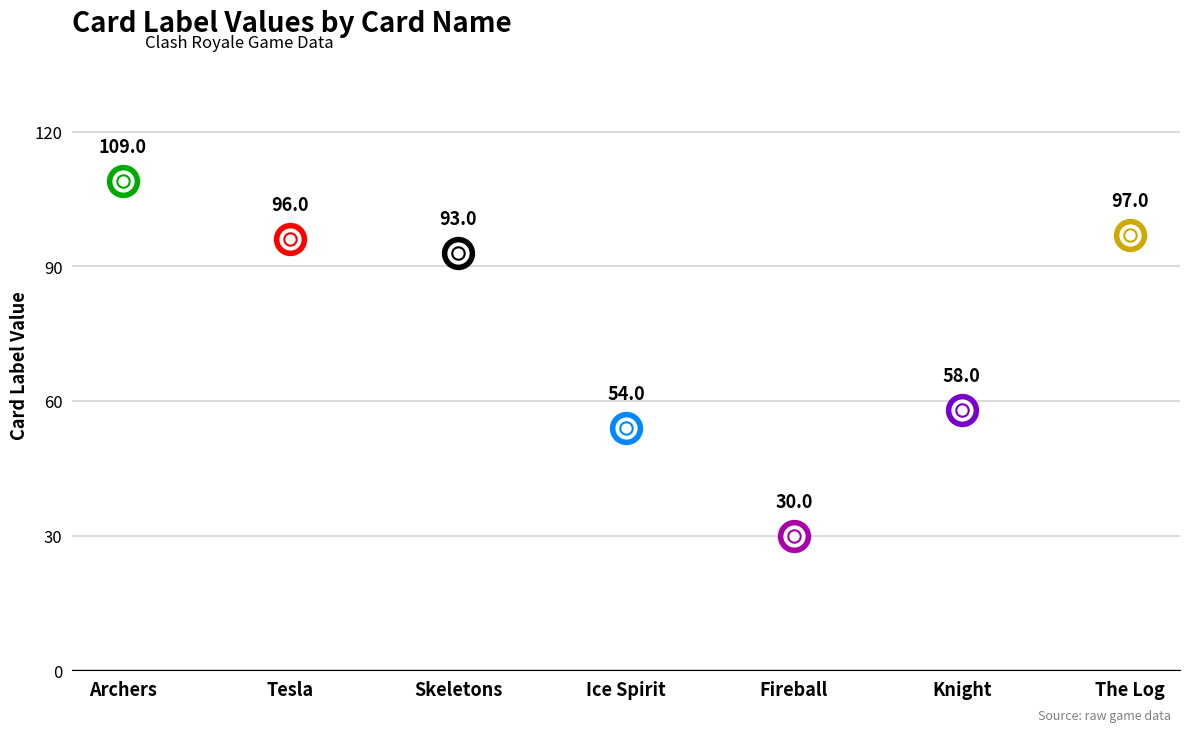

At how many categories does at least one series exceed 37?

6